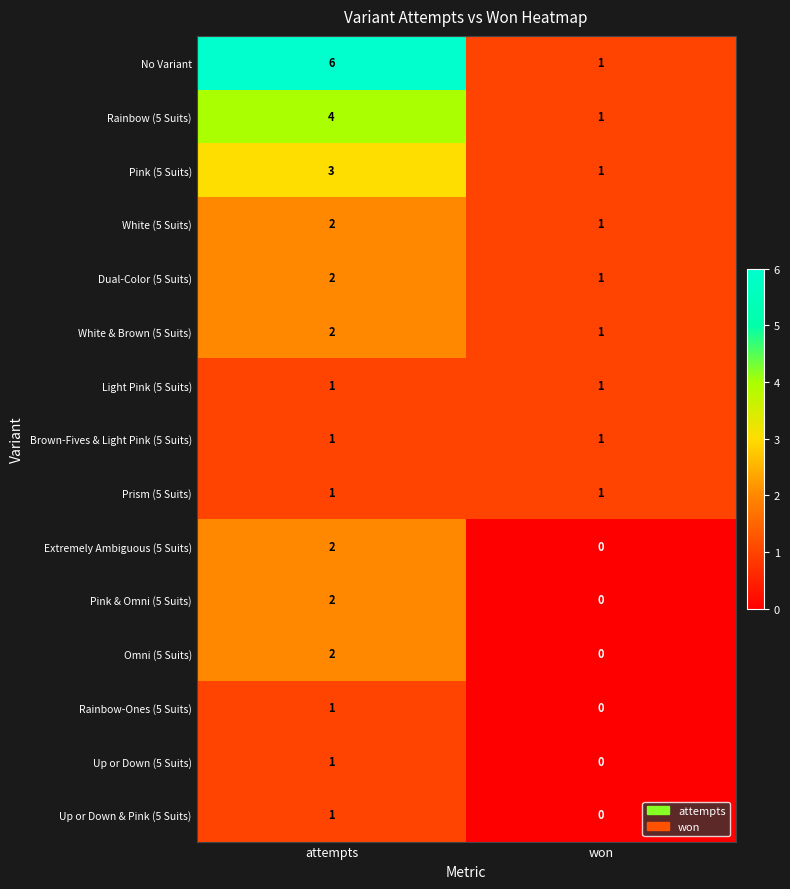

At how many categories does at least one series exceed 5?

1